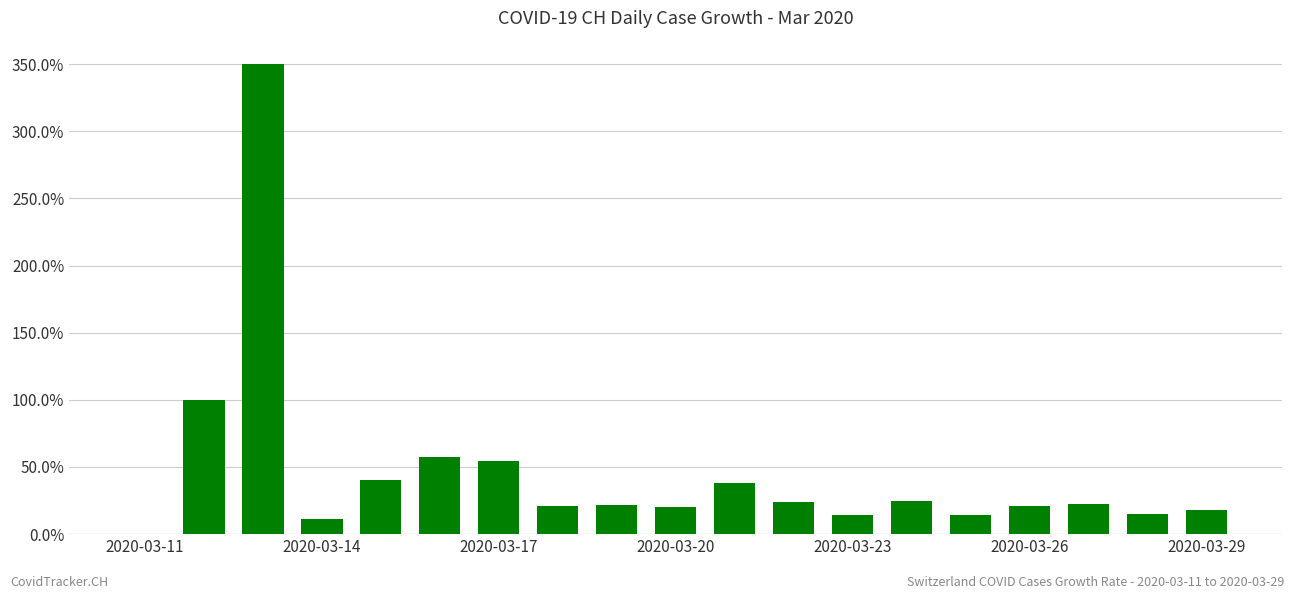

Does the chart contain stacked bars?

No